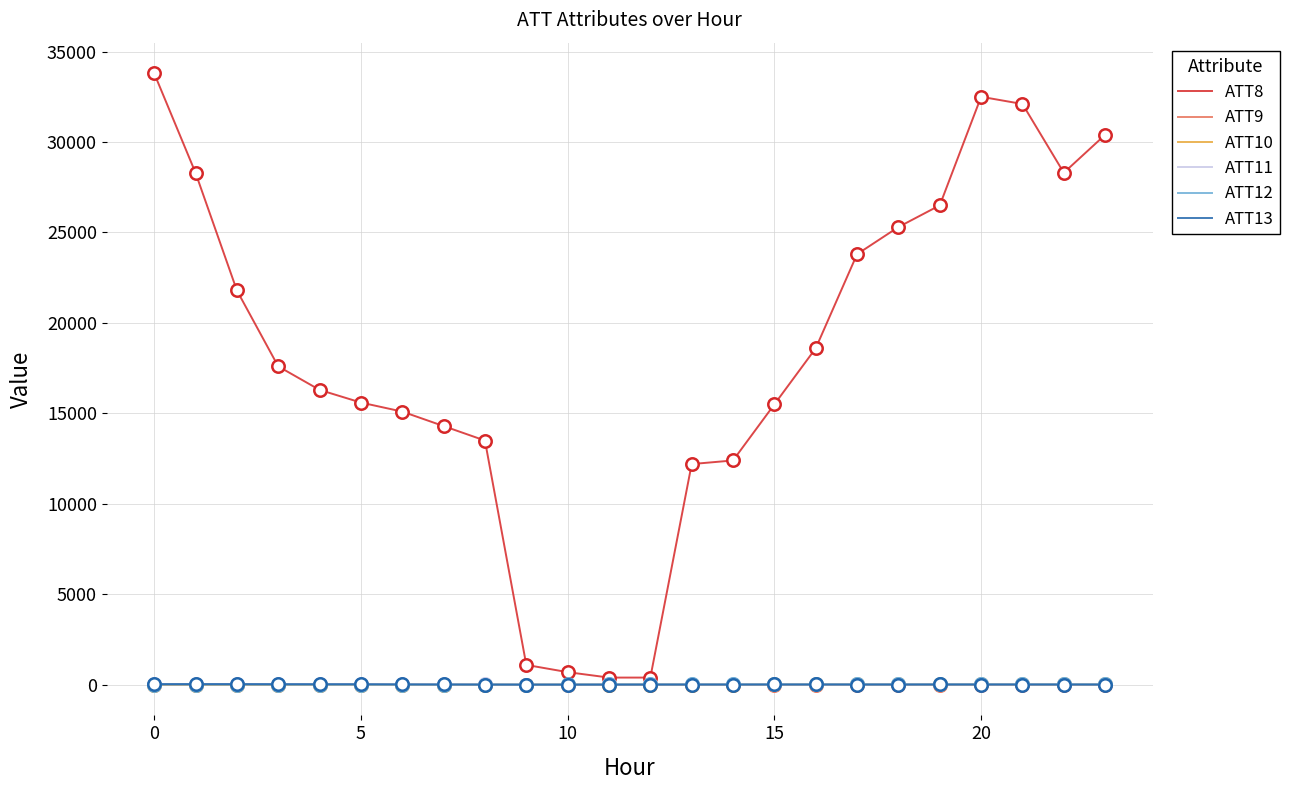

Which series has the largest total across all categories?

ATT8